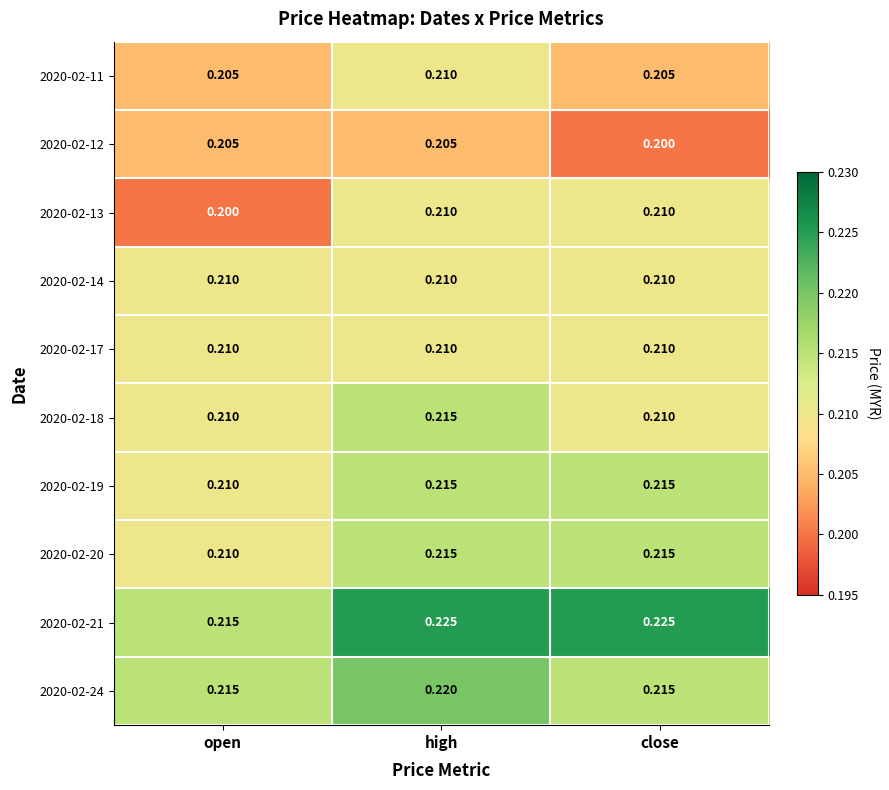

Where is 2020-02-12 nearest to the value 0?

close